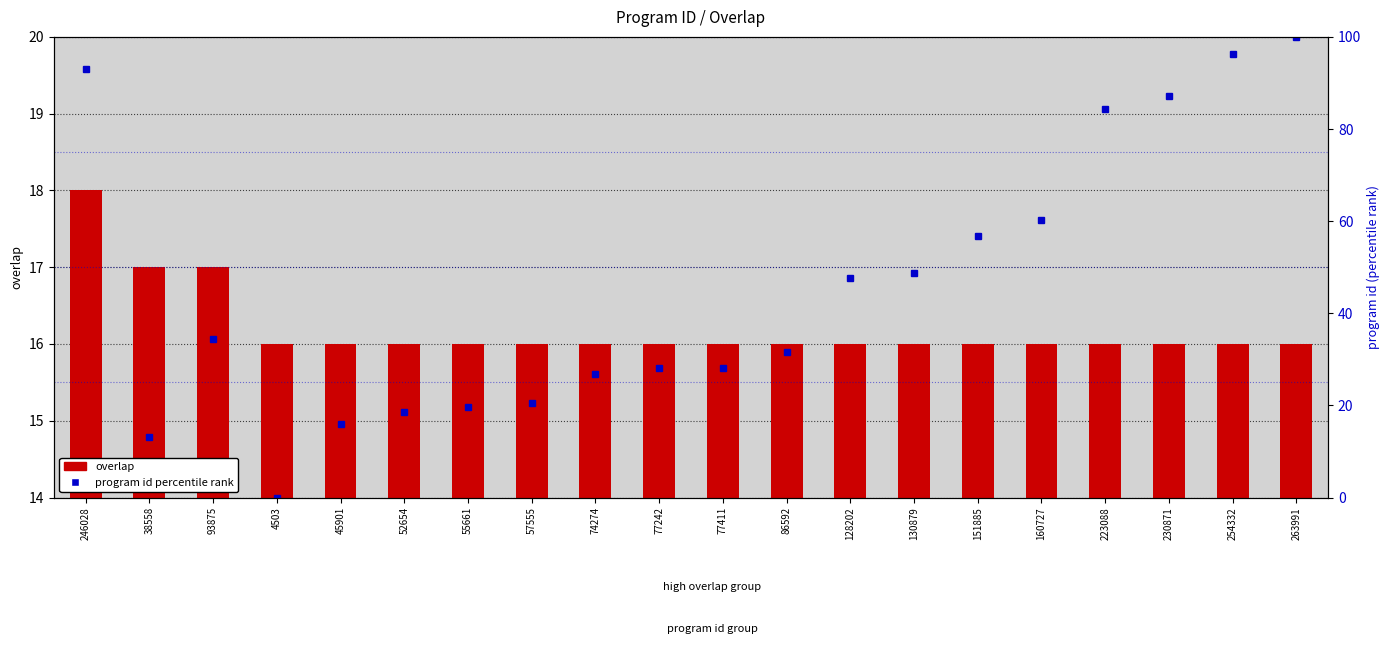

What is the label of the 9th bar from the right?

86592